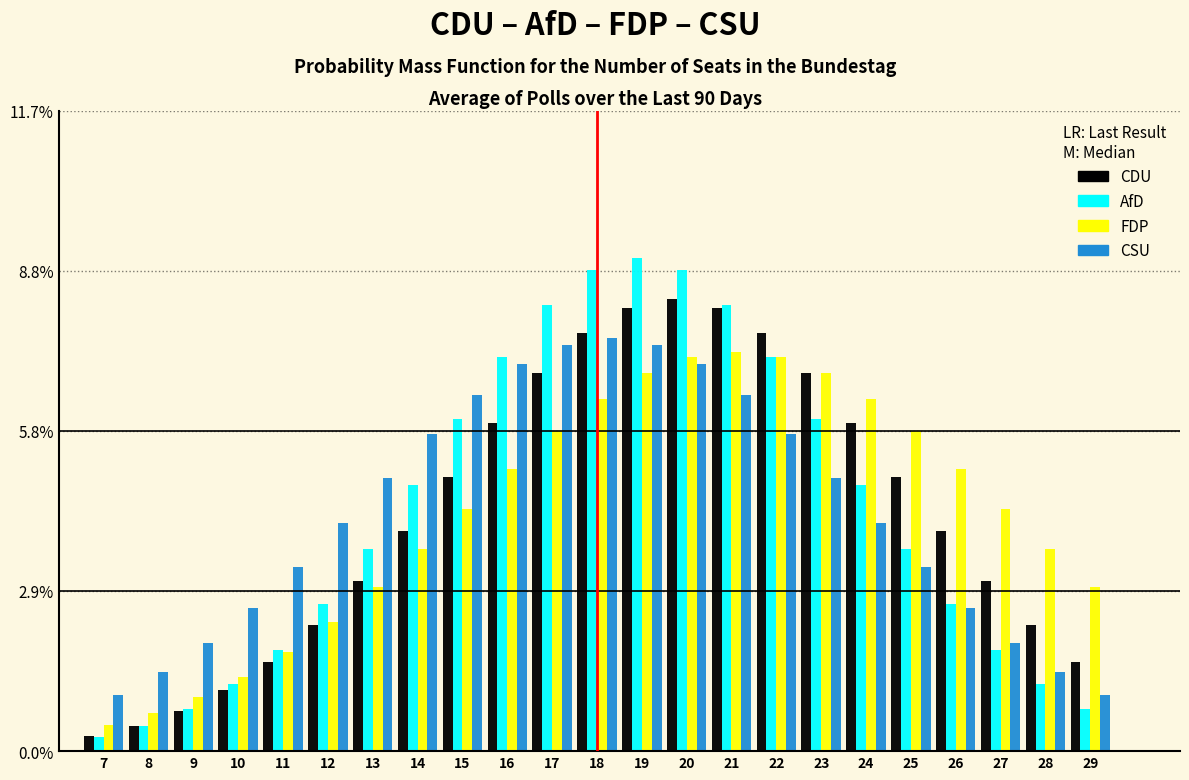

What is the difference between the CSU values at 26 and 29?

1.6